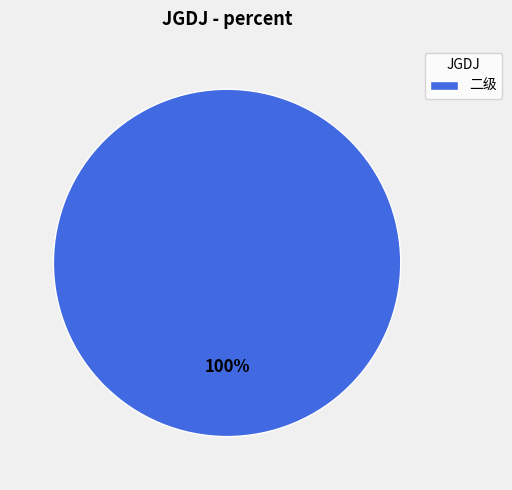

The 二级 slice represents 100% of the pie. True or false?

True